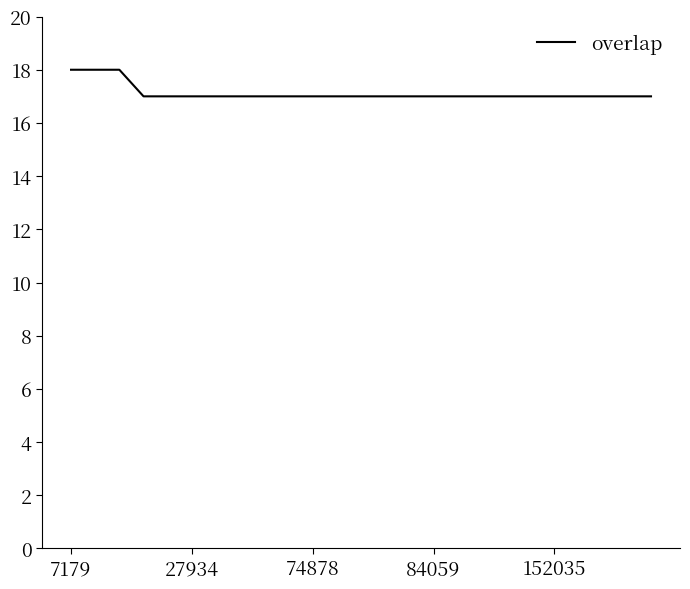

What is the smallest value displayed?

17